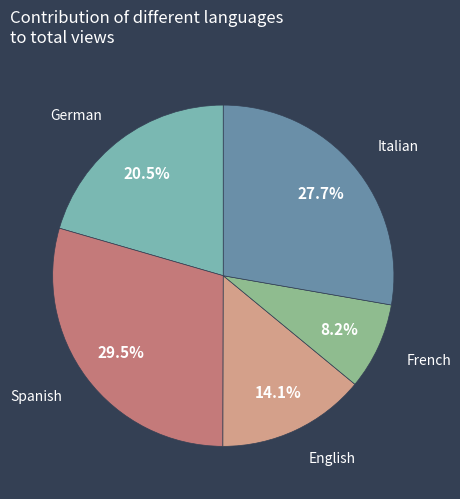

Combined, do Italian and German account for over 50%?

No